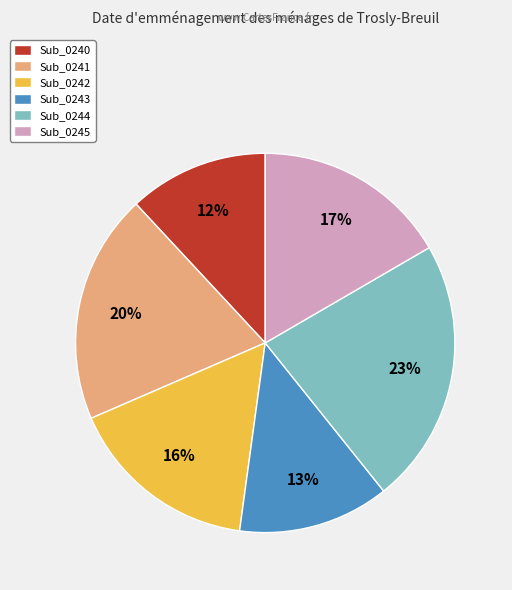

How many slices are in this pie chart?

6